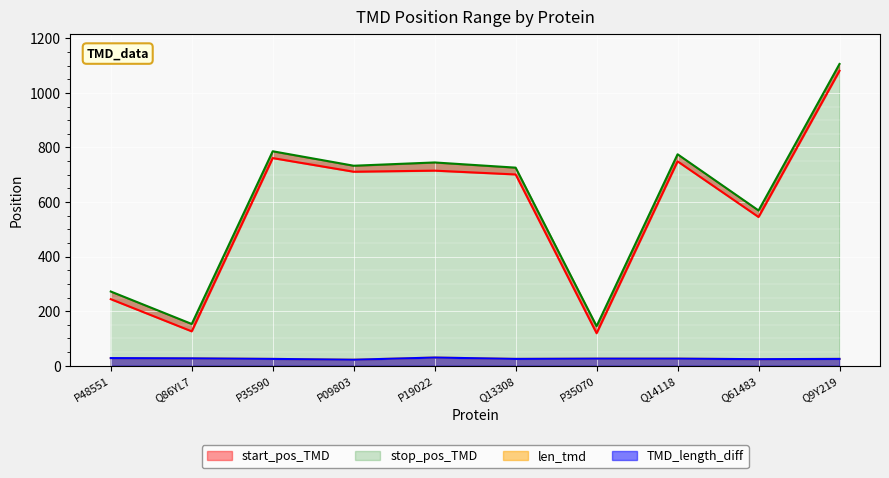

At which label is start_pos_TMD closest to 600?

Q61483